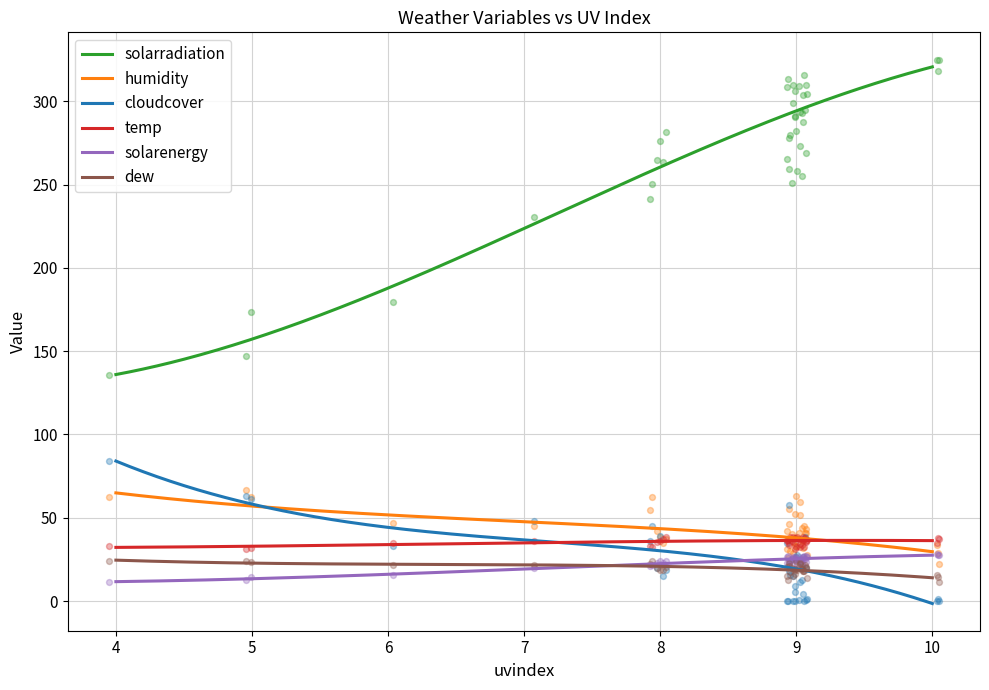

Which series has the largest total across all categories?

solarradiation